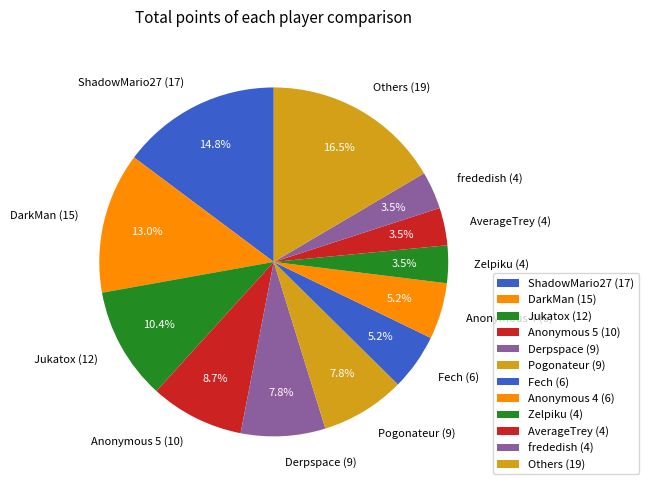

What is the ratio of the value at Anonymous 4 (6) to the value at ShadowMario27 (17)?

0.4